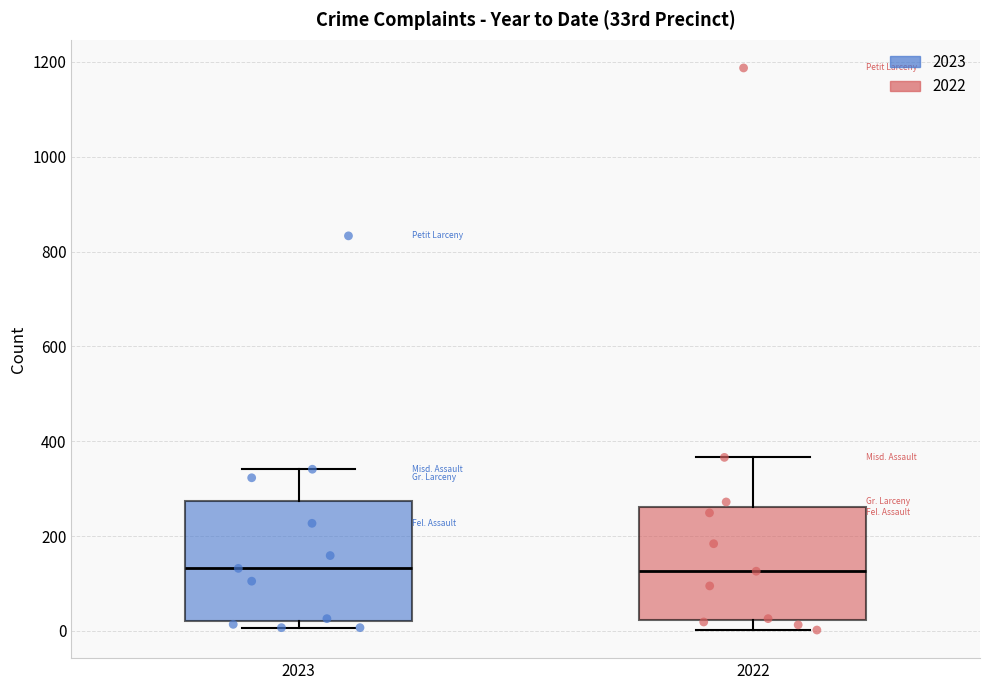

Reading left to right, transcribe this box plot: for each box, give where its median line is, the range the box spans, and where its two whiskers end, as read against the y-axis. The values are not printed on the chart, so give them approximately, as read against the axis.

2023: median 140, box 20 to 280, whiskers 0 to 340
2022: median 120, box 20 to 260, whiskers 0 to 360